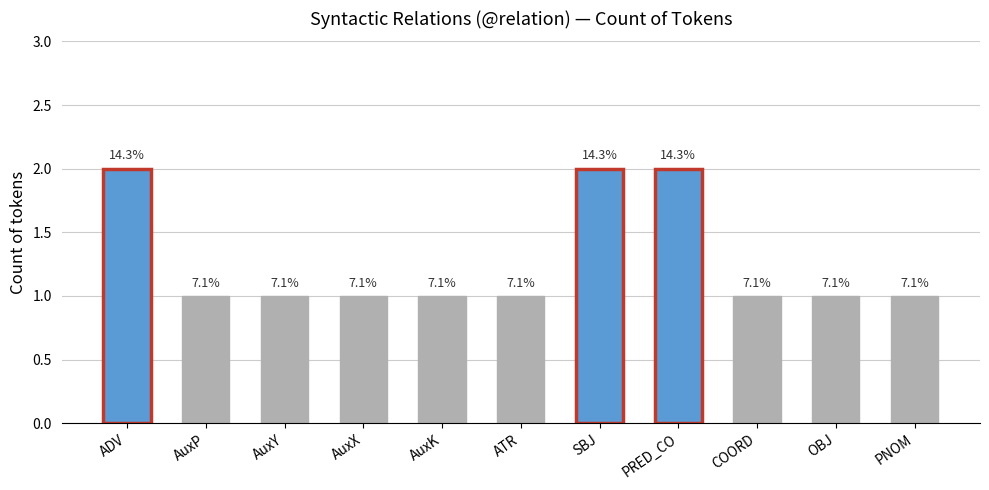

True or false: the data shows 1 at AuxK.

True